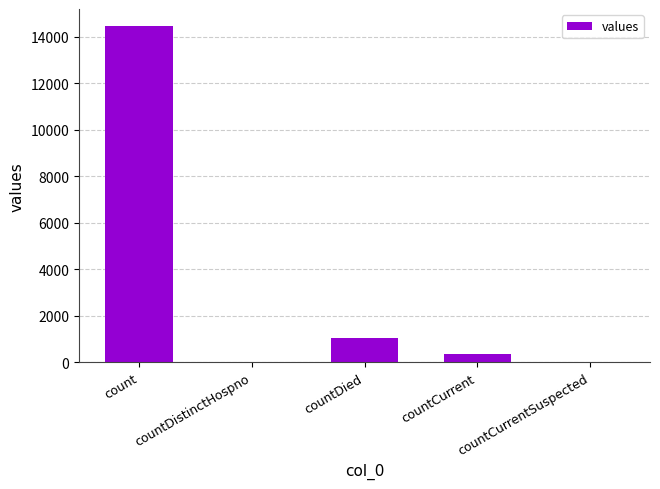

Are the bars horizontal?

No